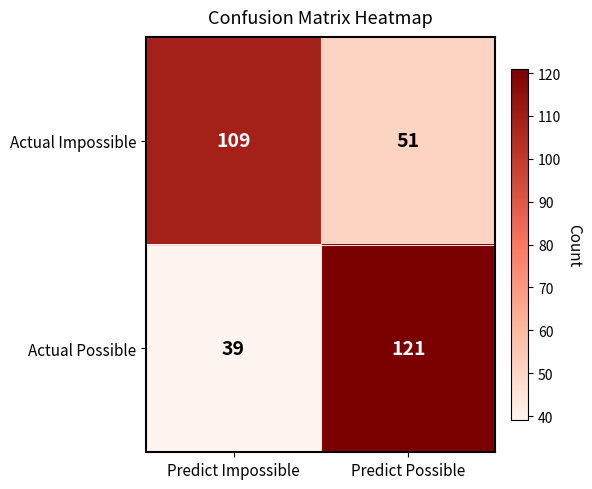

What is the greatest value displayed?

121